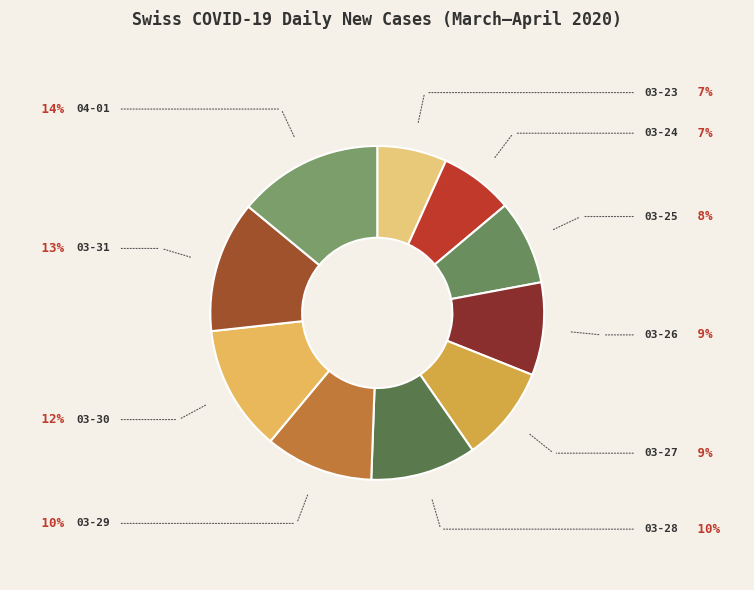

How many slices are in this pie chart?

10